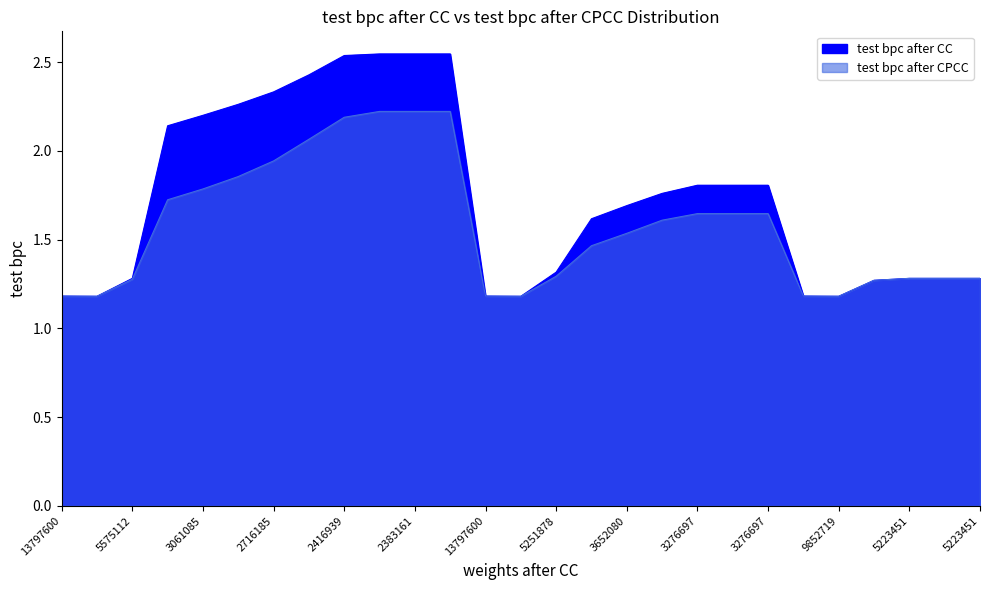

Rank the series by their average value, from highest to lowest.

test bpc after CC, test bpc after CPCC